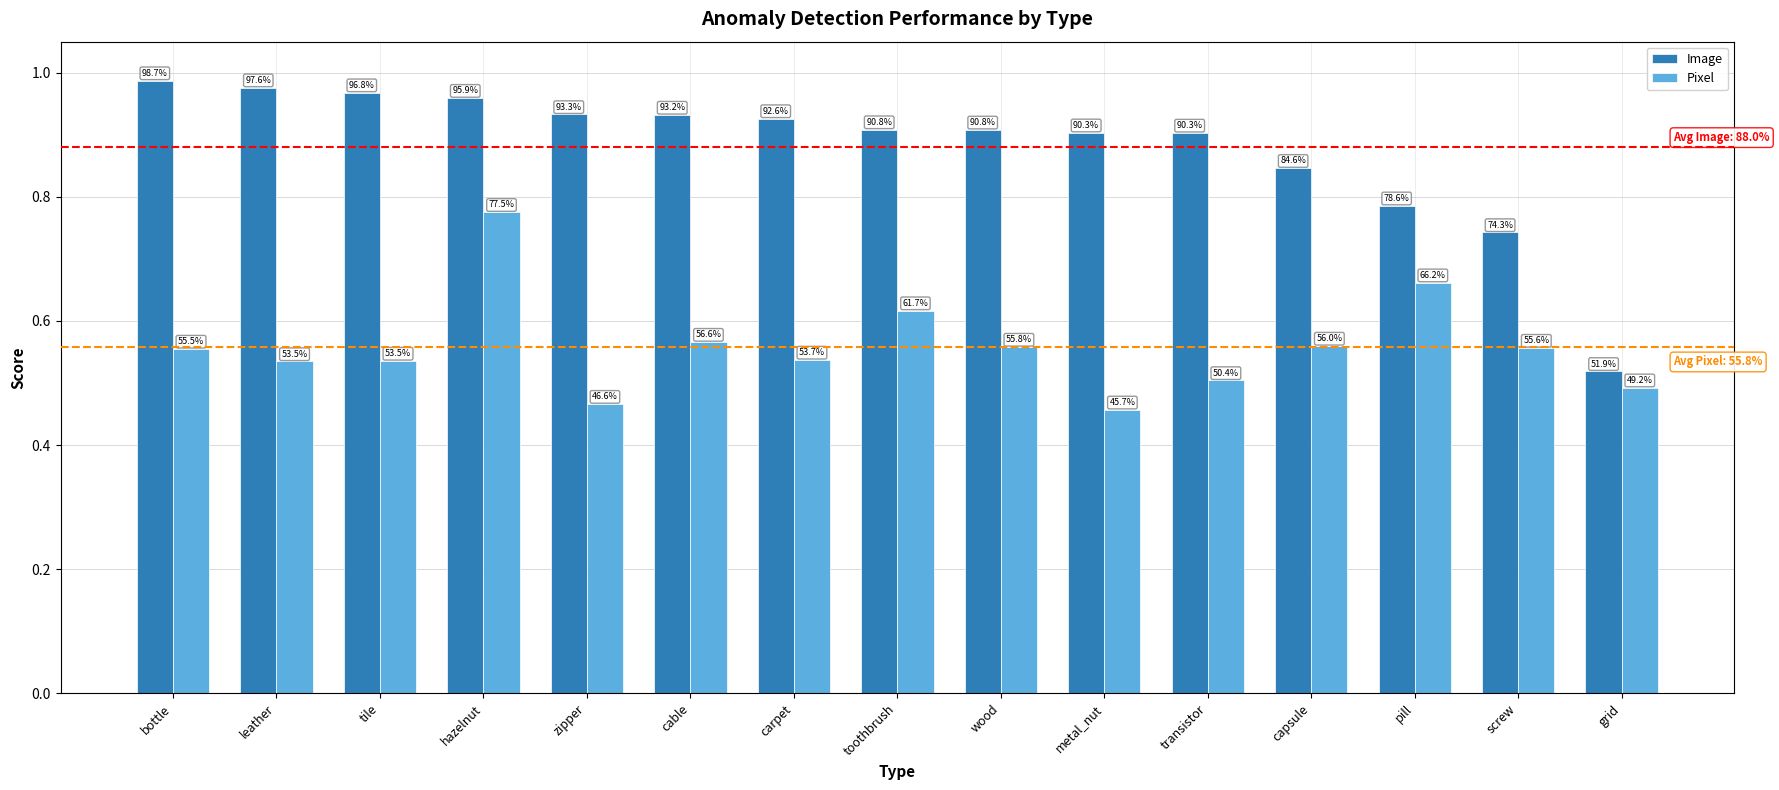

List the series in order of their overall mean, lowest first.

Pixel, Image